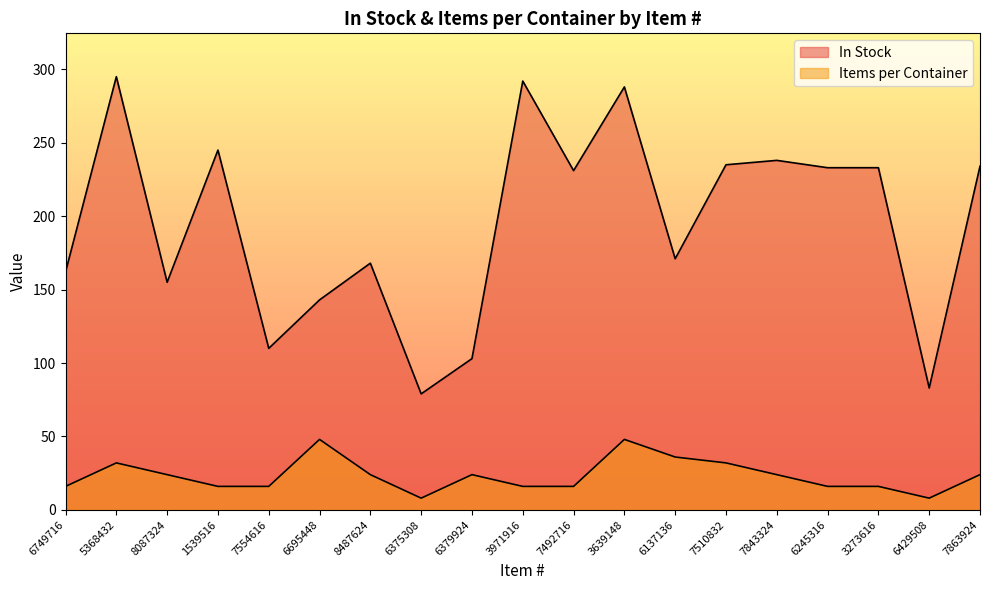

What is the difference between the highest and lowest values at 6379924?

79